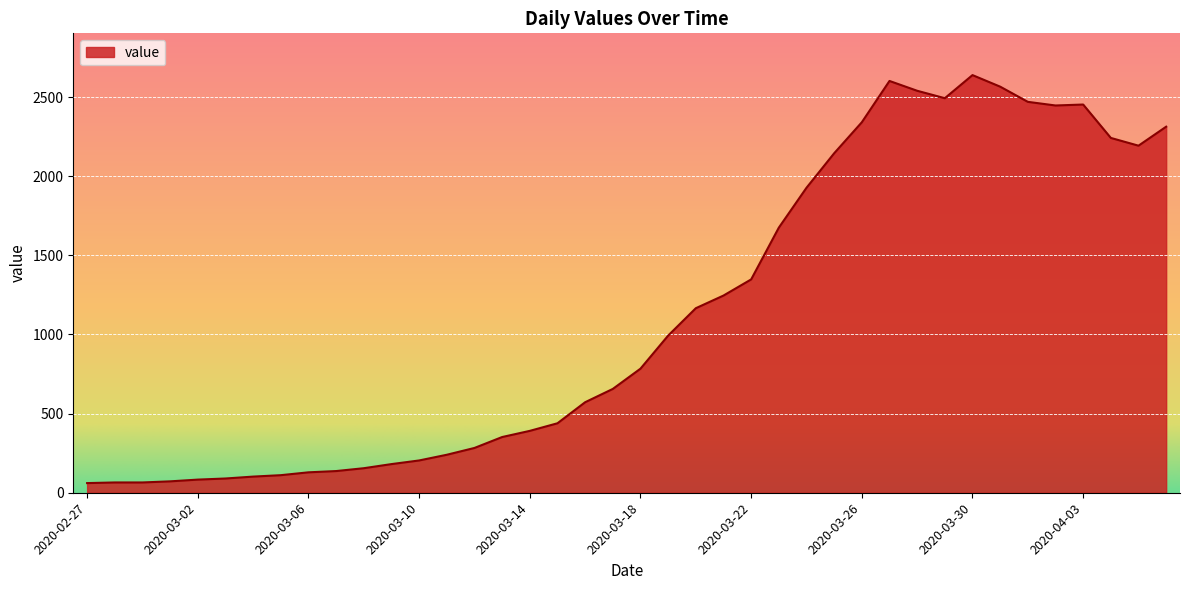

What is the minimum value shown in the chart?

61